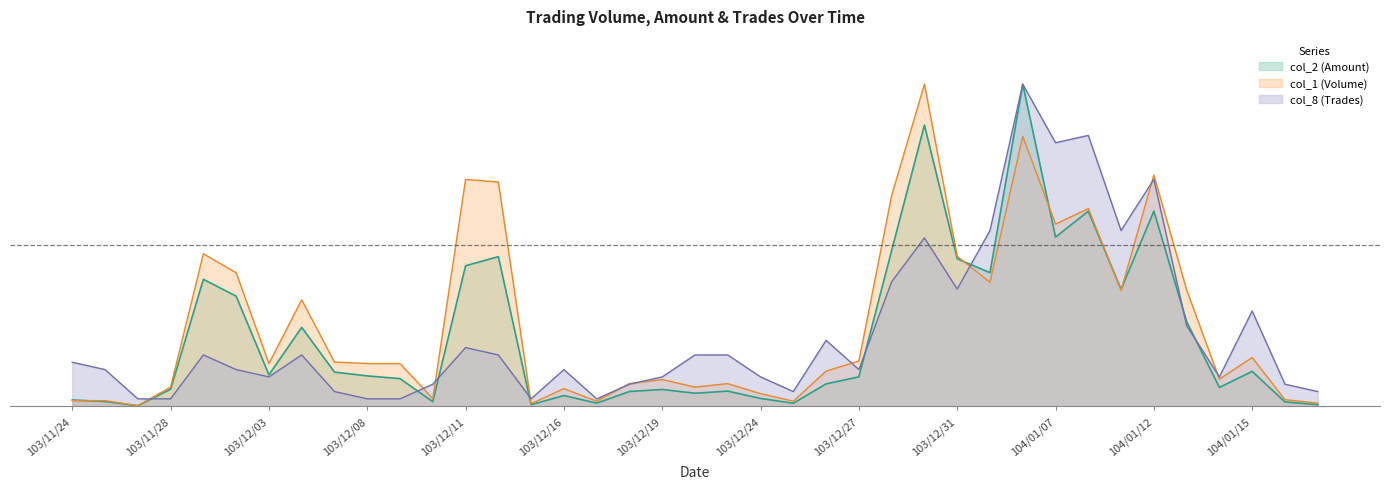

The col_1 series shows 0.0 at 37. True or false?

False